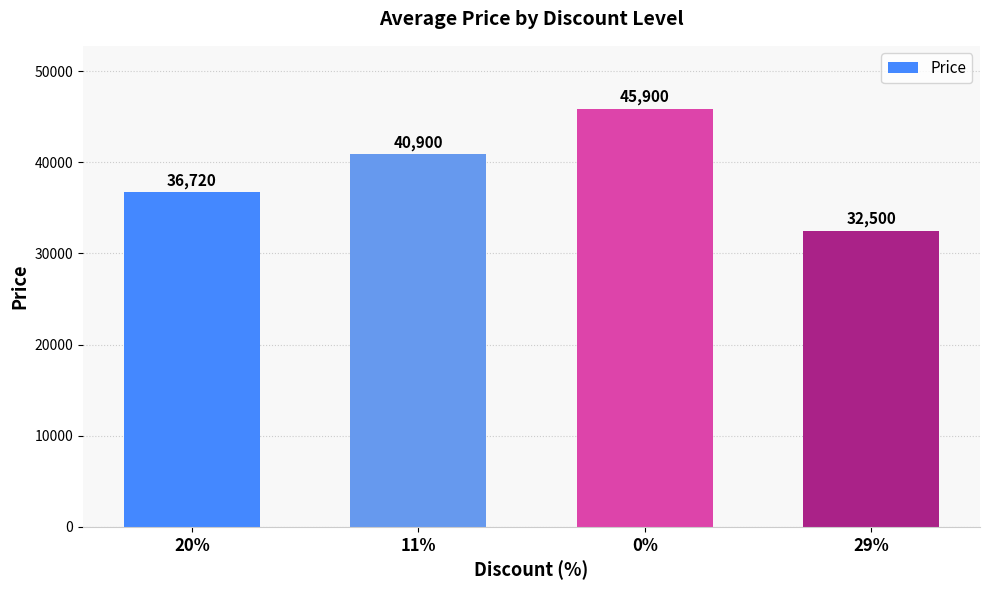

Which category has the lowest value across all series?

29%